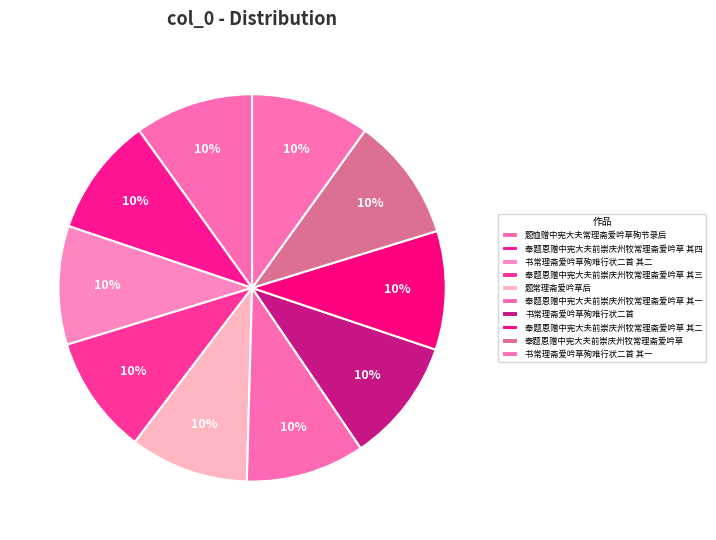

What is the smallest slice in the pie chart?

书常理斋爱吟草殉难行状二首 其一